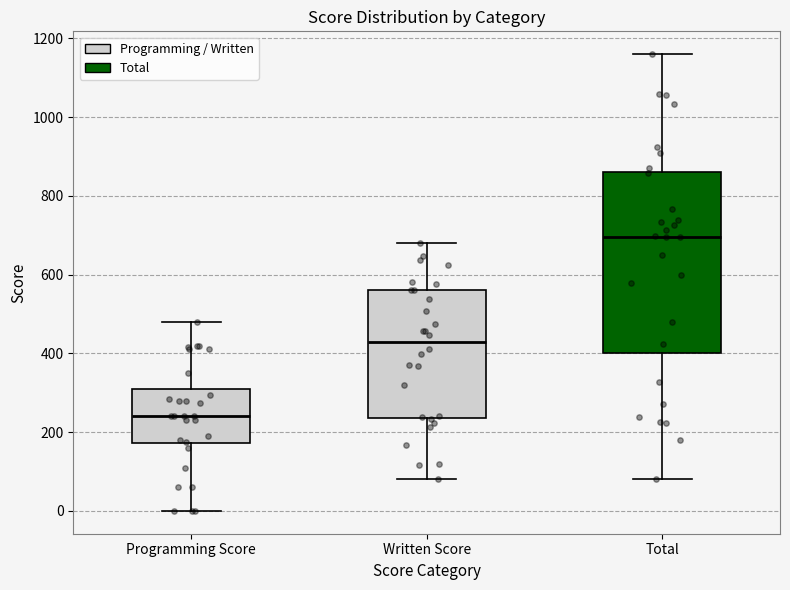

Reading left to right, read every box against the y-axis: the position of its median line, the range the box covers, and the ends of its whiskers. The values are not printed on the chart, so give them approximately, as read against the axis.

Programming Score: median 240, box 180 to 300, whiskers 0 to 480
Written Score: median 420, box 240 to 560, whiskers 80 to 680
Total: median 700, box 400 to 860, whiskers 80 to 1160